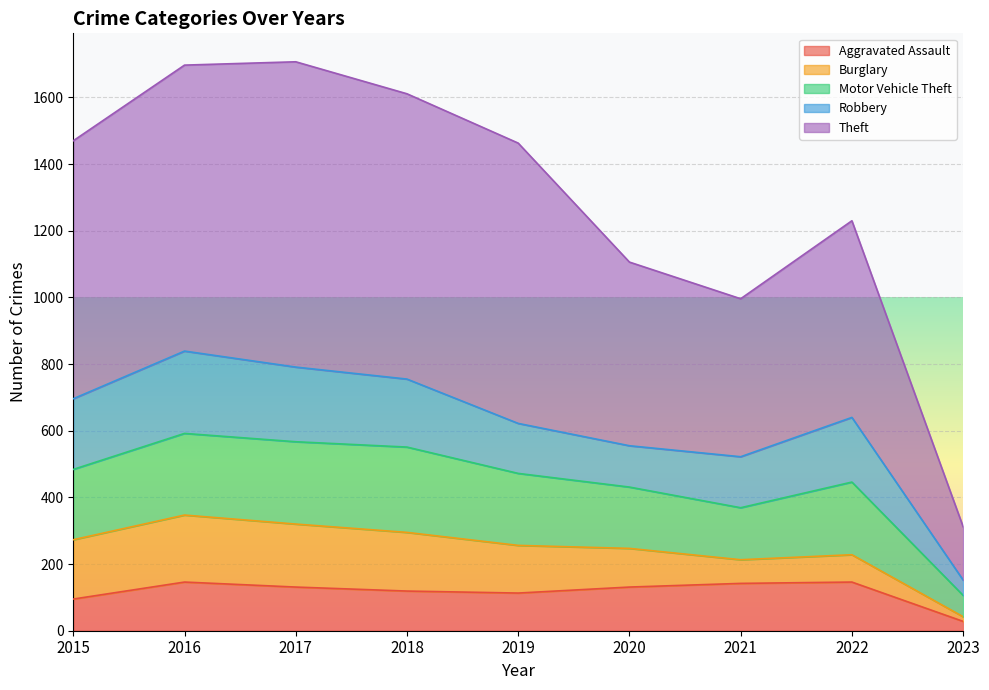

True or false: Aggravated Assault and Theft intersect in this chart.

False